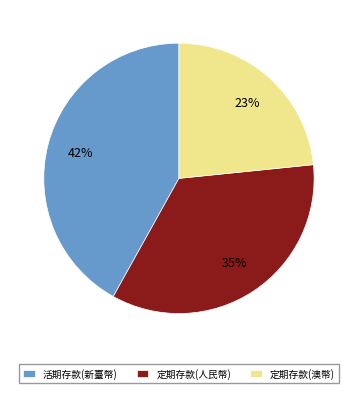

How many slices are in this pie chart?

3